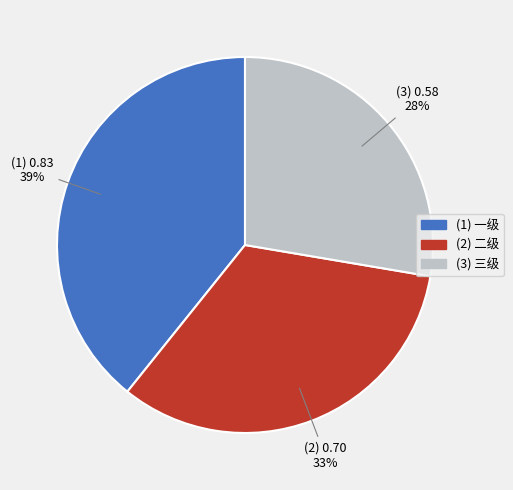

Does any single category account for the majority?

No